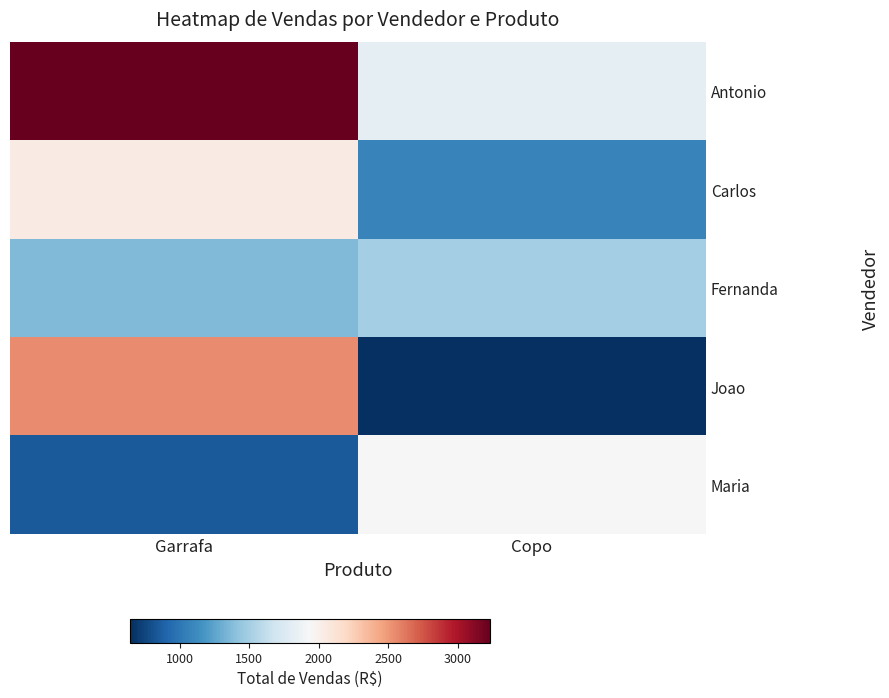

At how many categories does at least one series exceed 2414?

1